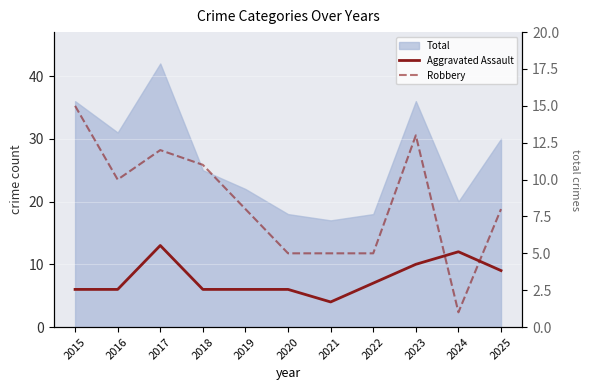

The value of Aggravated Assault at 2022 is 3. True or false?

False